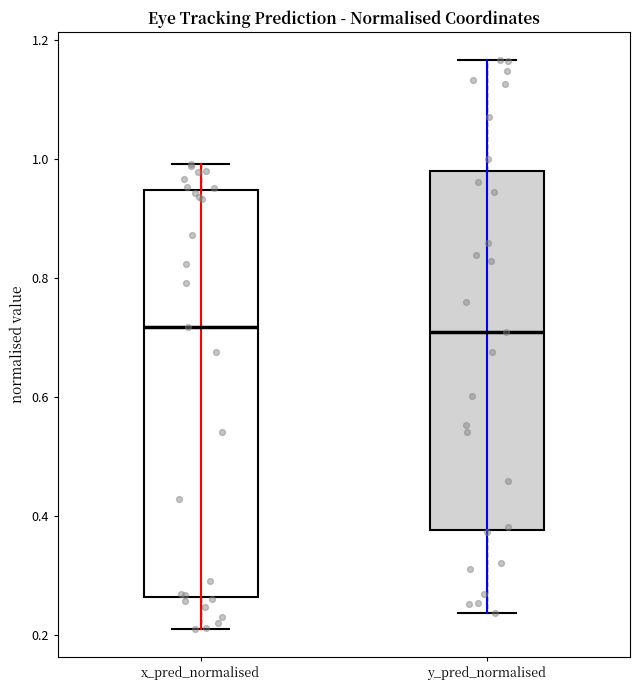

Where is the lower edge of the box for y_pred_normalised on the y-axis? The values are not printed on the chart, so give them approximately, as read against the axis.

0.38